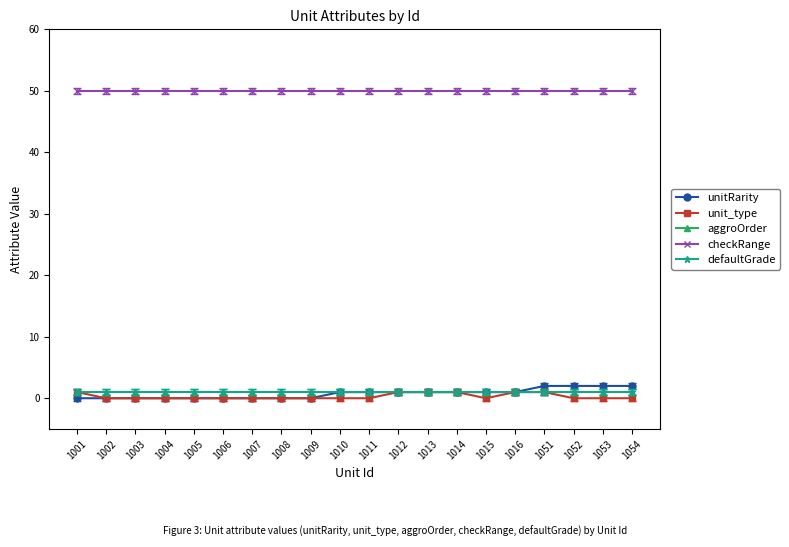

Is this an area chart (filled region under the line)?

No